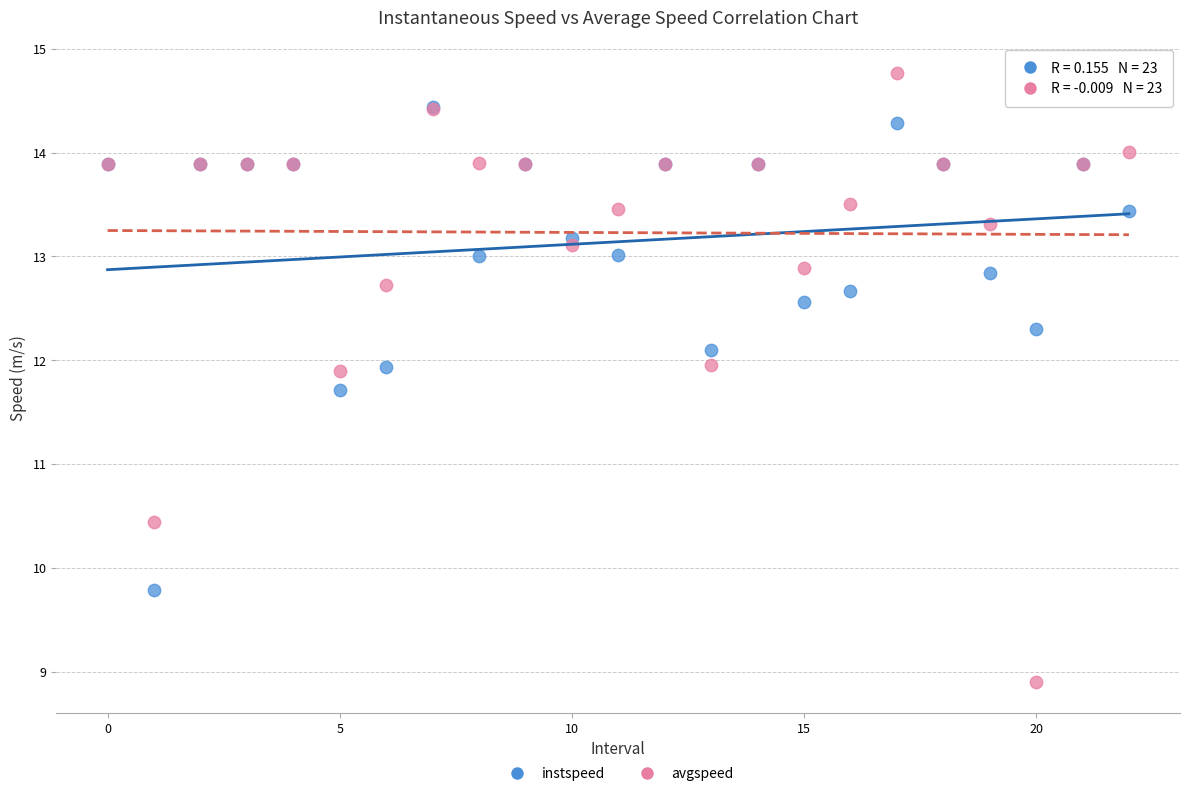

What are all the series names shown in the legend?

instspeed, avgspeed